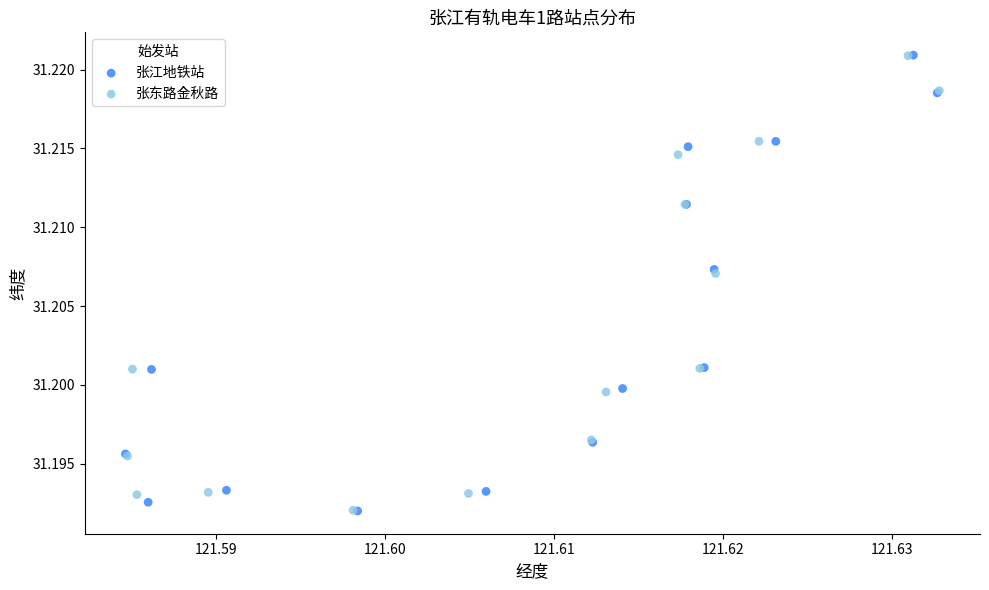

What are all the series names shown in the legend?

张江地铁站, 张东路金秋路